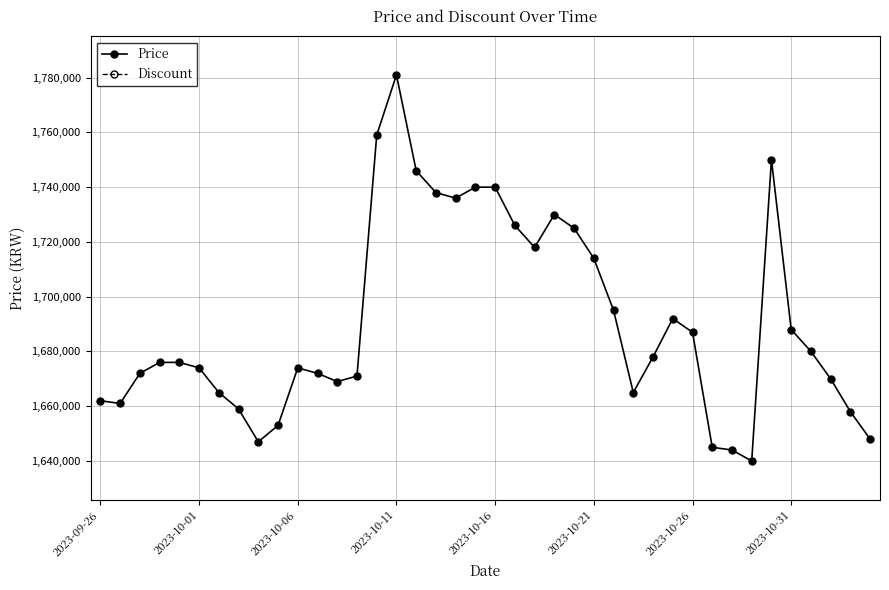

At 8, list the series in order from smallest to largest.

Discount, Price